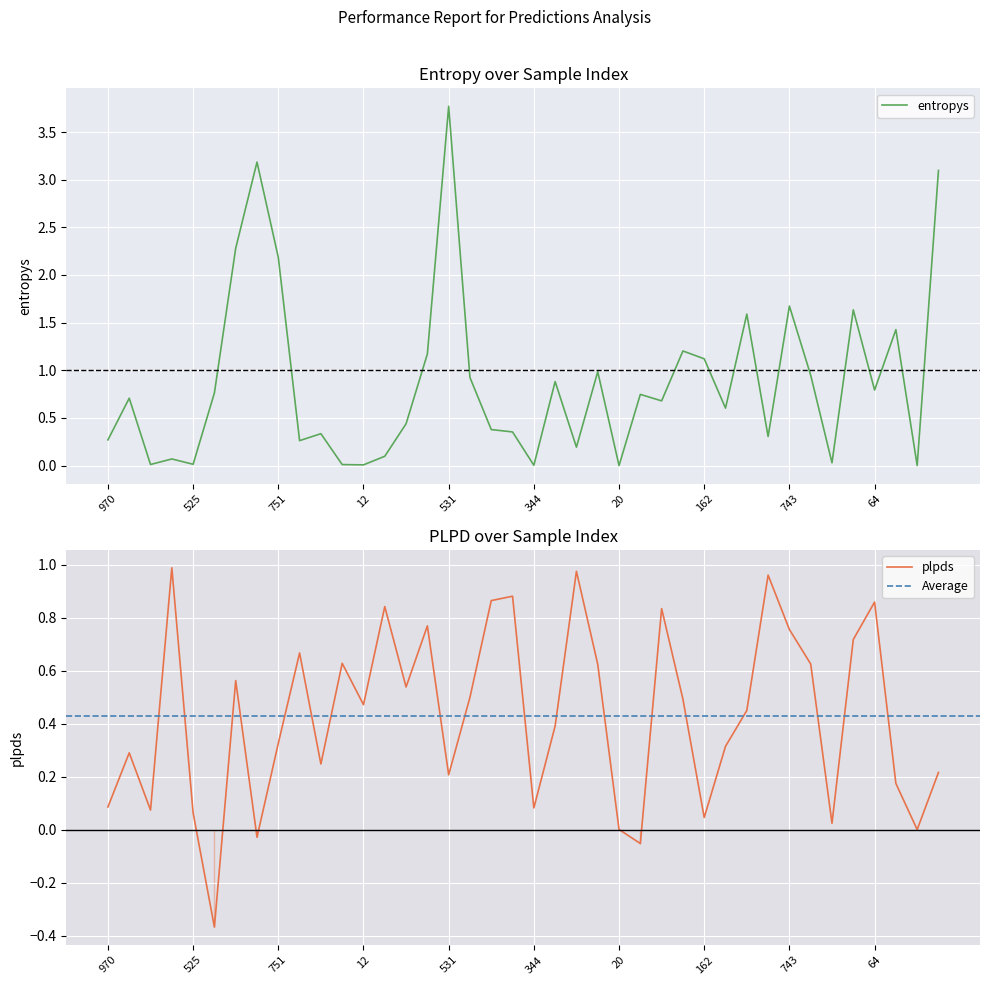

What is the minimum value shown in the chart?

-0.4